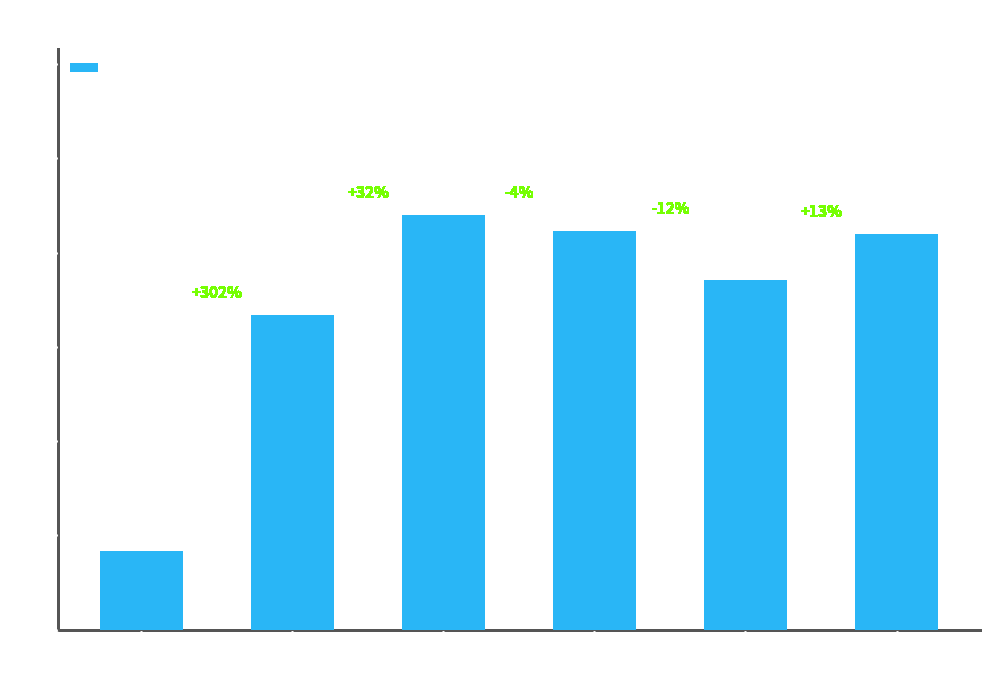

Between 5 and 0, which is larger?

5